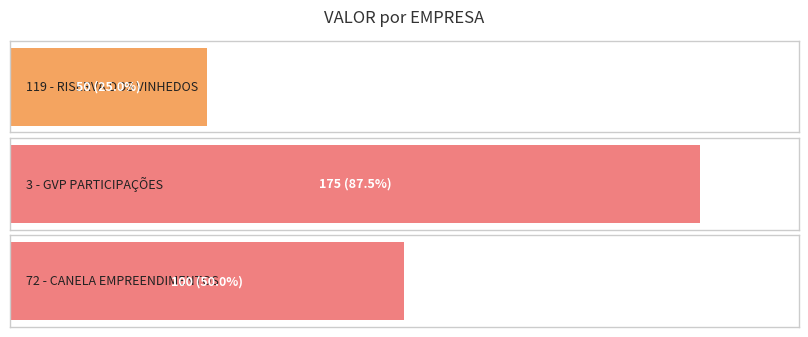

What is the smallest value displayed?

50